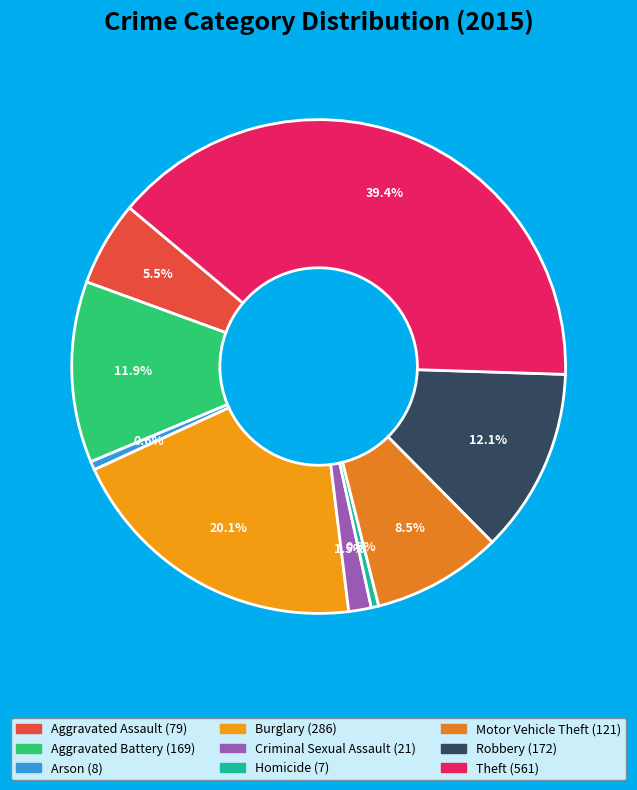

Which category has the smallest portion of the pie?

Homicide